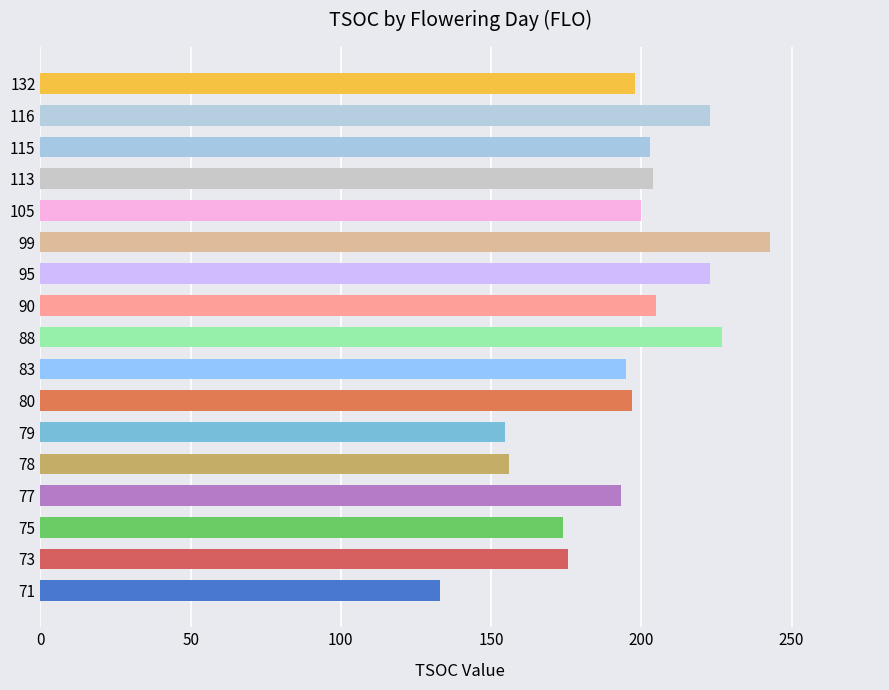

Does the chart contain stacked bars?

No